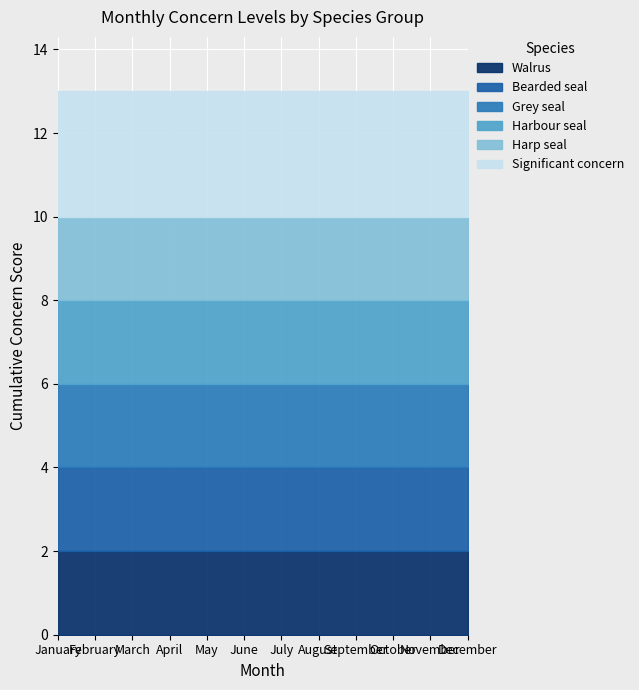

Does the chart display data point markers on the line(s)?

No